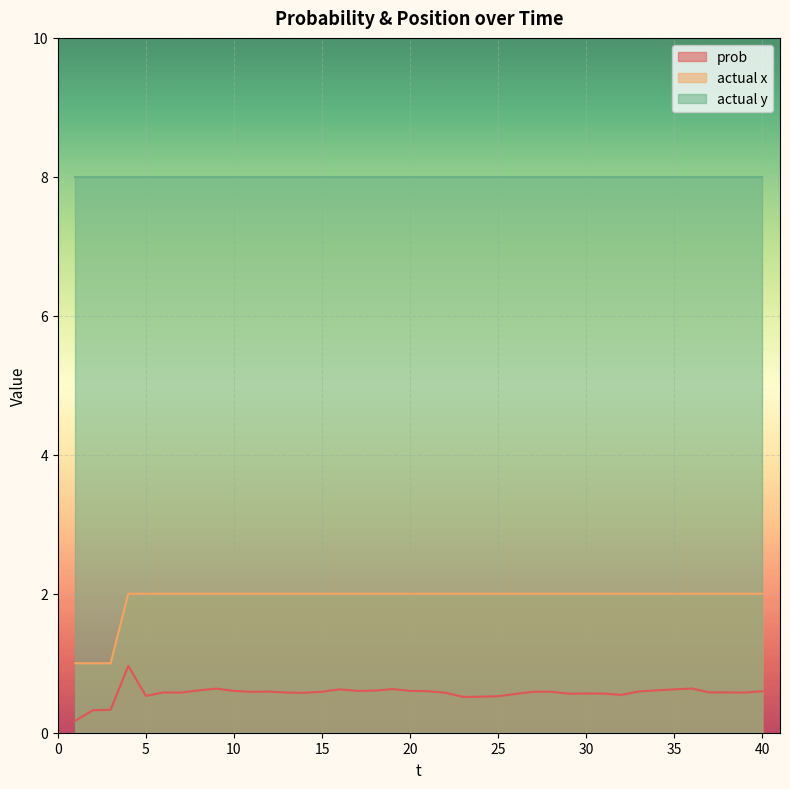

True or false: prob and actual x cross at least once.

False